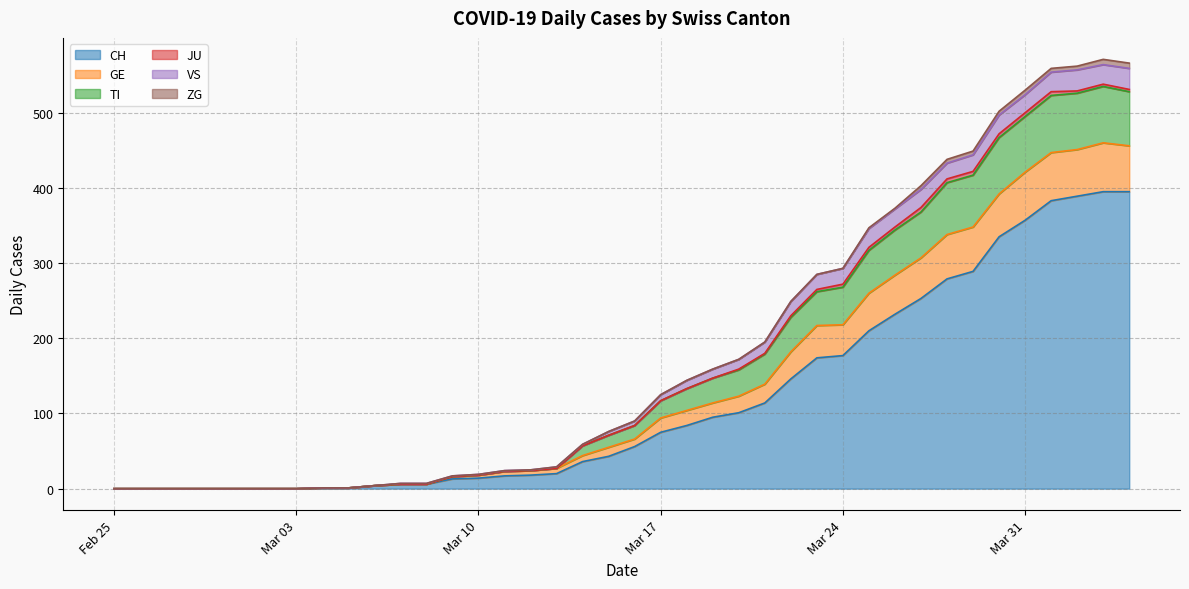

What is the maximum value for CH?

395